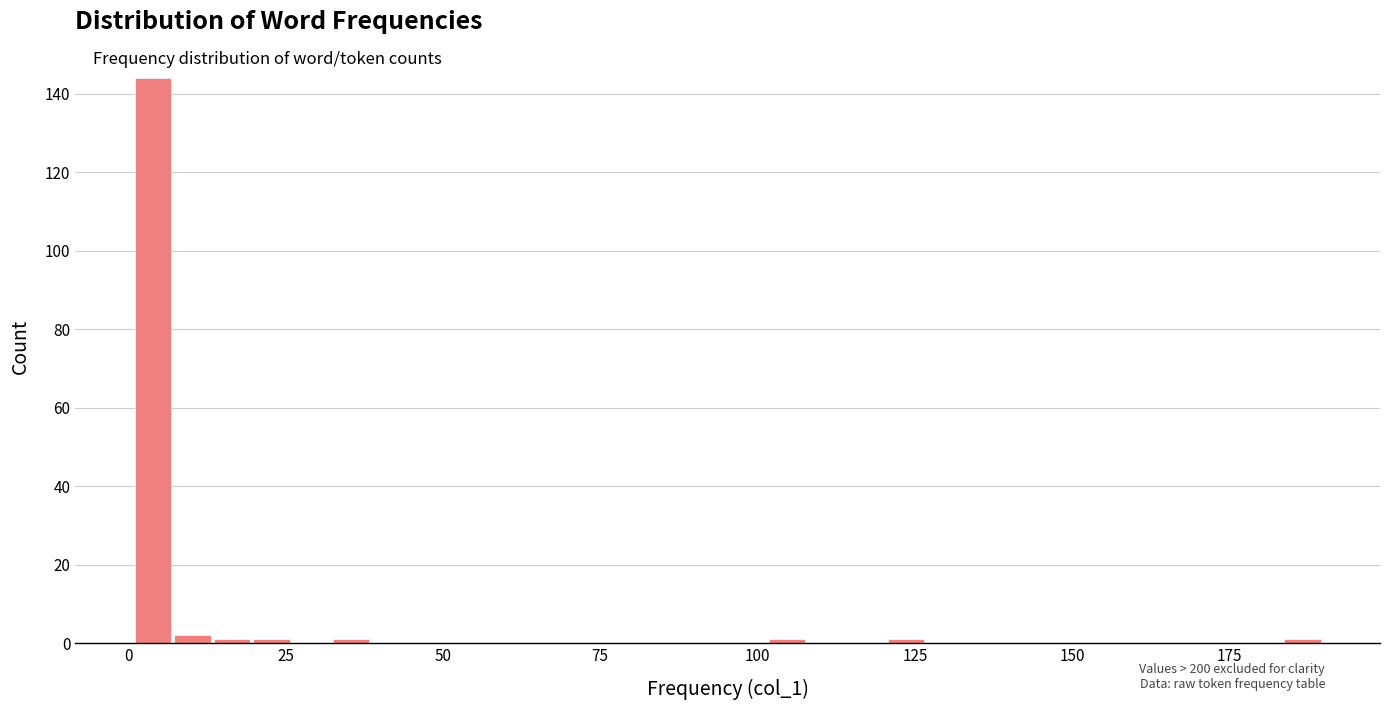

Read against the x-axis, roughly where is the centre of the tallest bar?

5